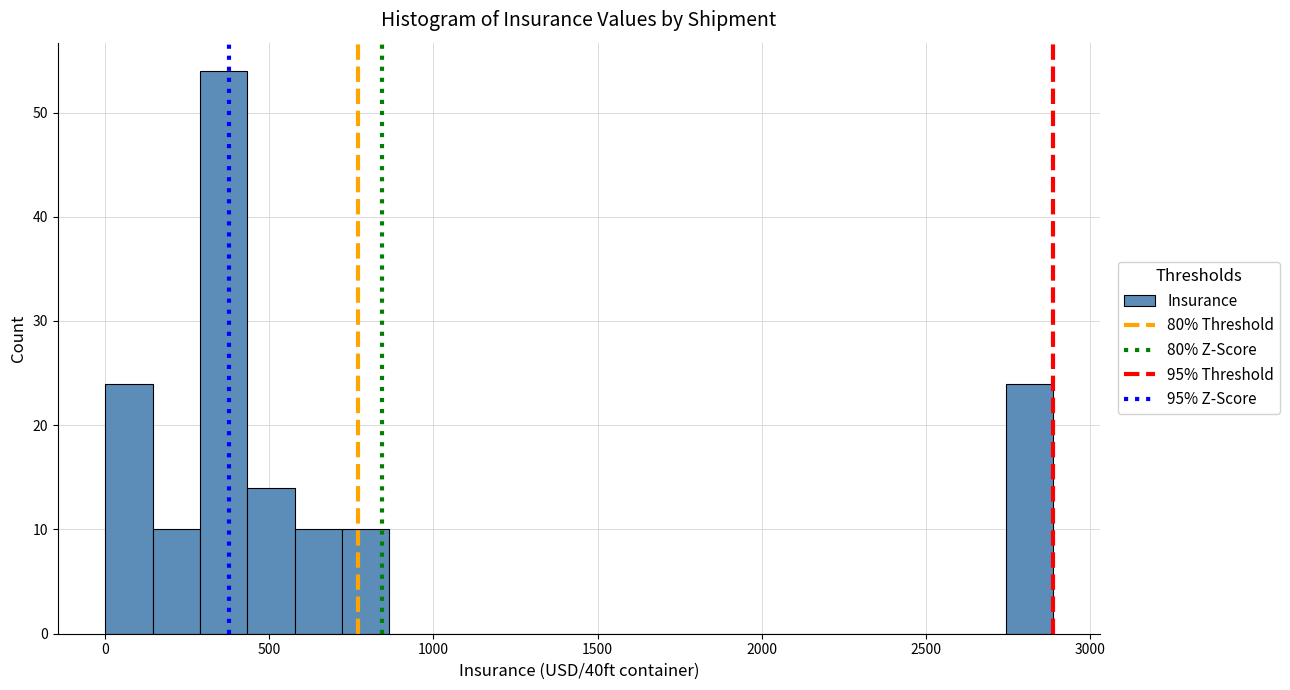

Read against the x-axis, roughly where is the centre of the tallest bar?

350